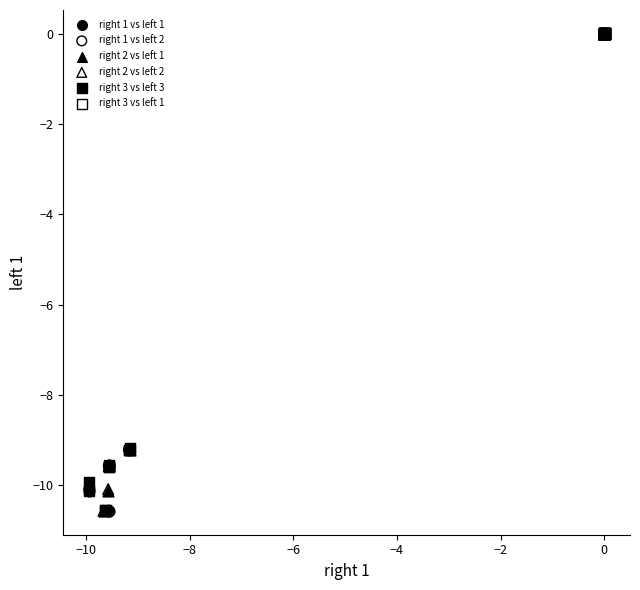

What are all the series names shown in the legend?

right 1 vs left 1, right 1 vs left 2, right 2 vs left 1, right 2 vs left 2, right 3 vs left 3, right 3 vs left 1